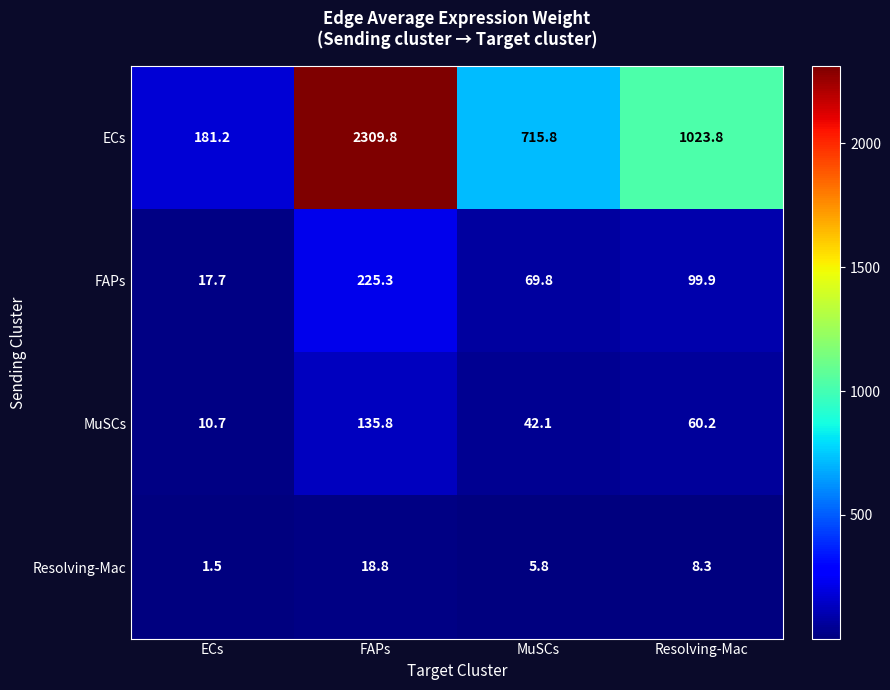

What is the difference between the FAPs values at MuSCs and FAPs?

155.5